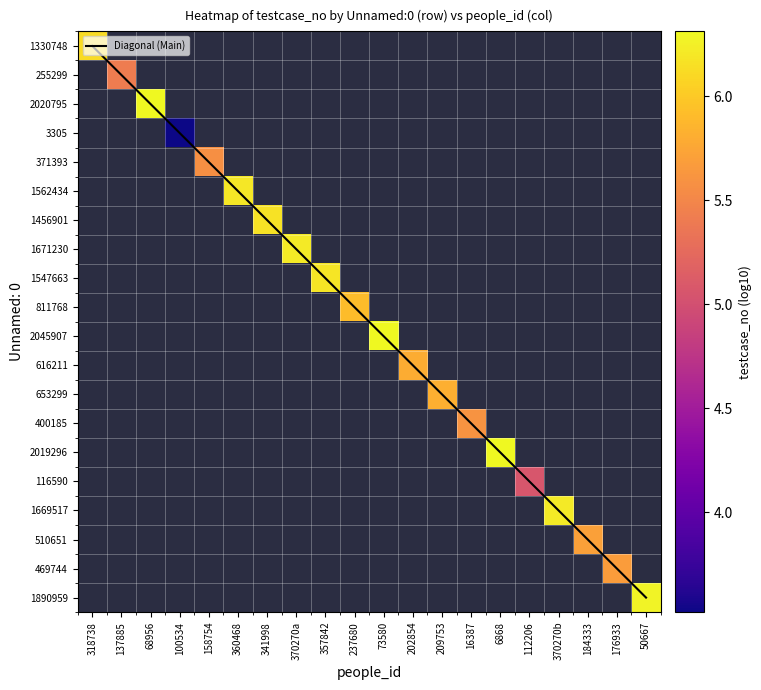

Which series has the widest spread of values?

Diagonal (Main)